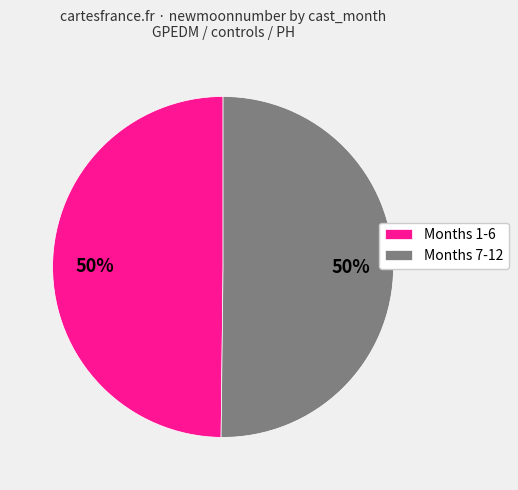

True or false: Months 7-12 accounts for 60% of the total.

False